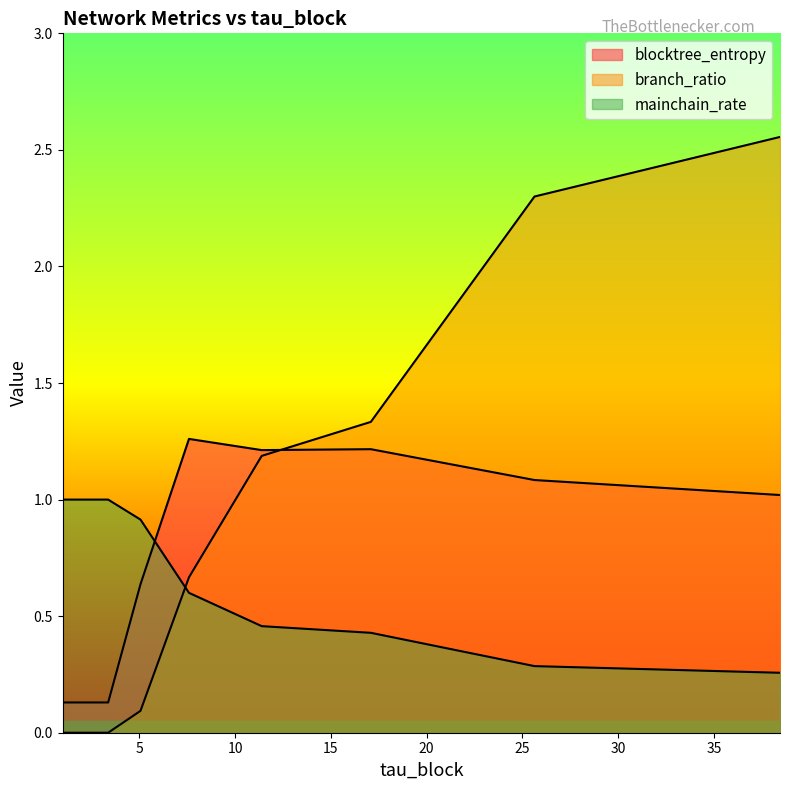

The value of blocktree_entropy at 2.25 is 0.2. True or false?

False